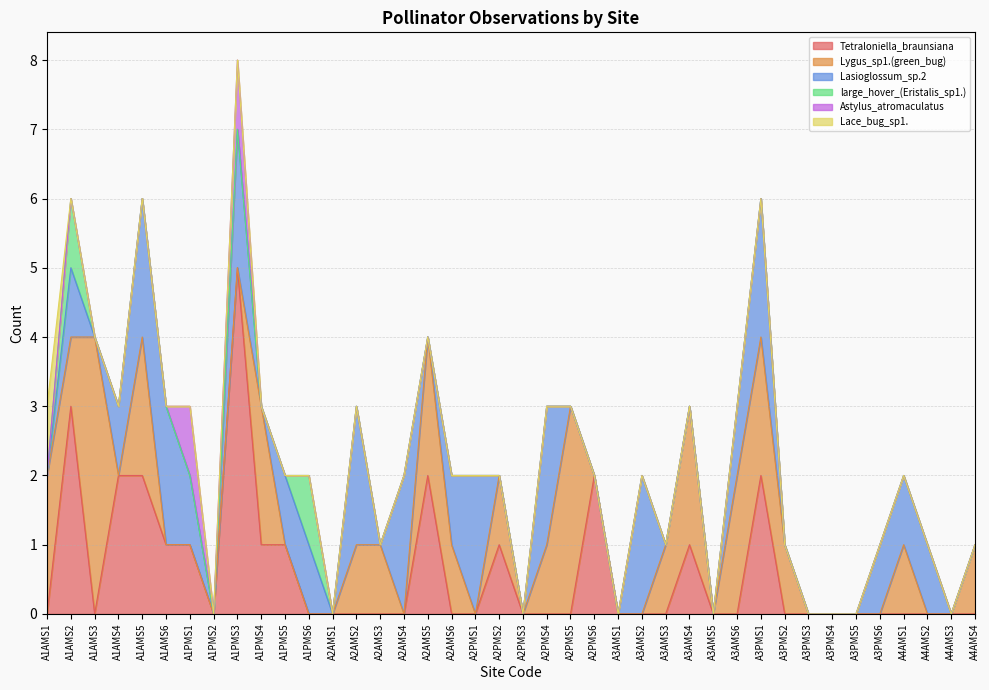

In Lygus_sp1.(green_bug), how many points are higher than both neighbors (excluding endpoints)?

8